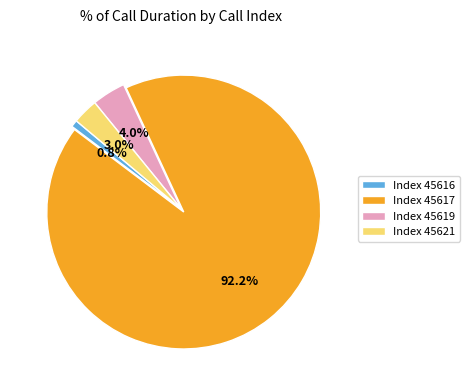

Do Index 45621 and Index 45616 together represent more than half of the pie?

No